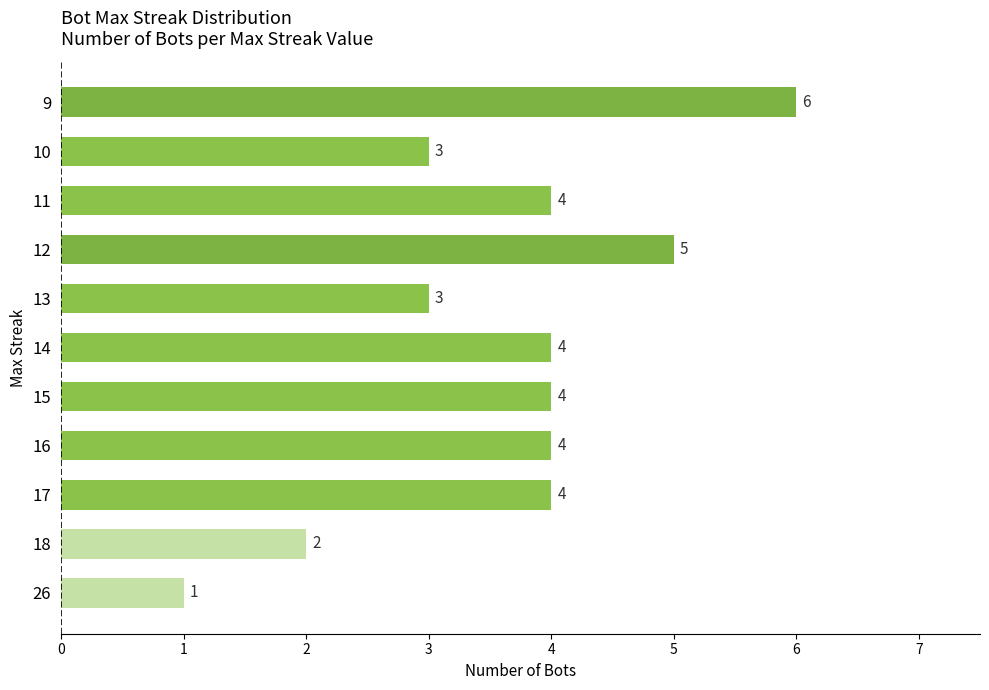

What is the average value?

4